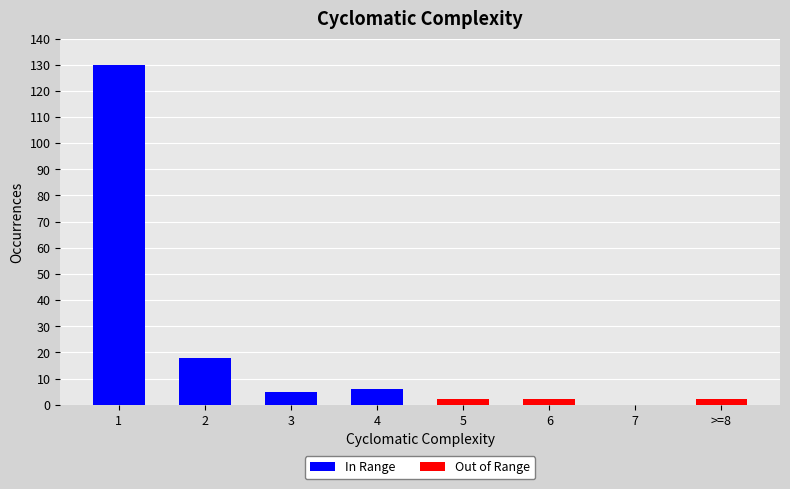

What is the highest value of the In Range series?

130